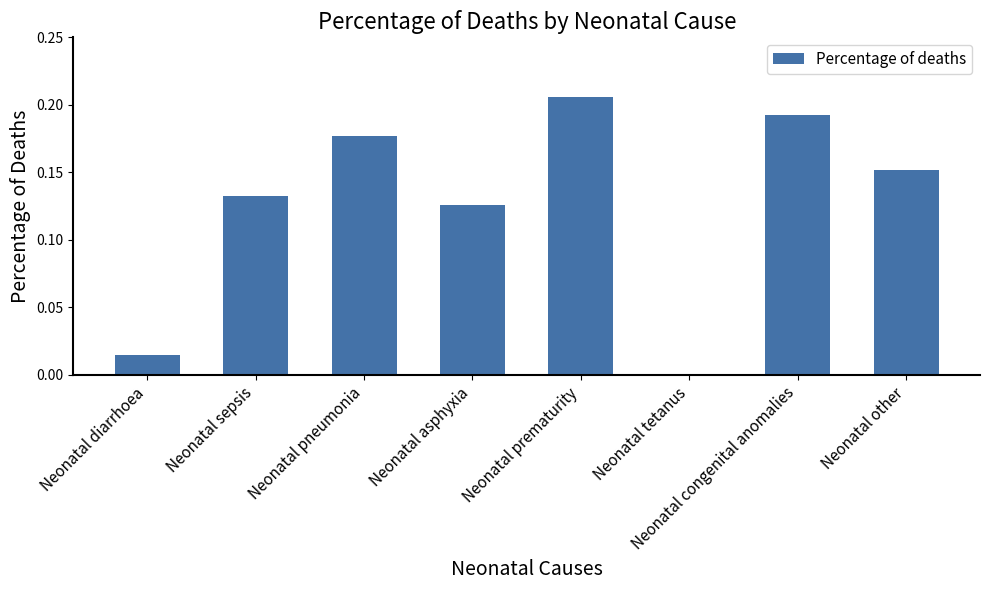

How many distinct data groups are displayed?

1